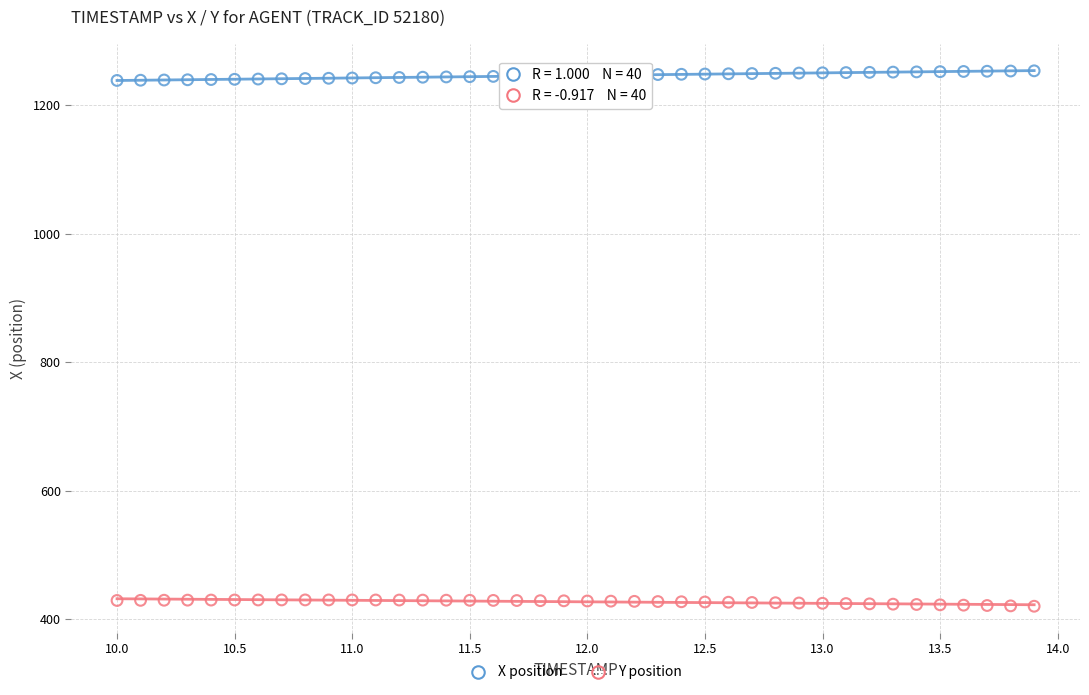

What is the X range (max minus min) for the scatter plot?

3.9